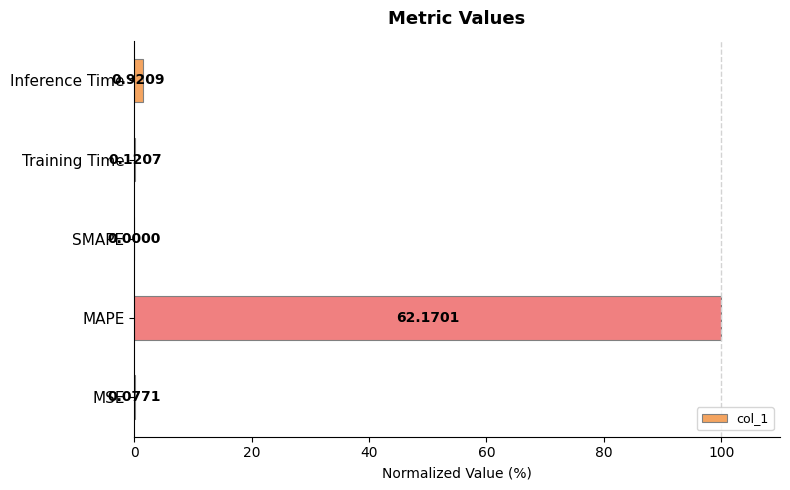

Which has a higher value, SMAPE or MSE?

MSE